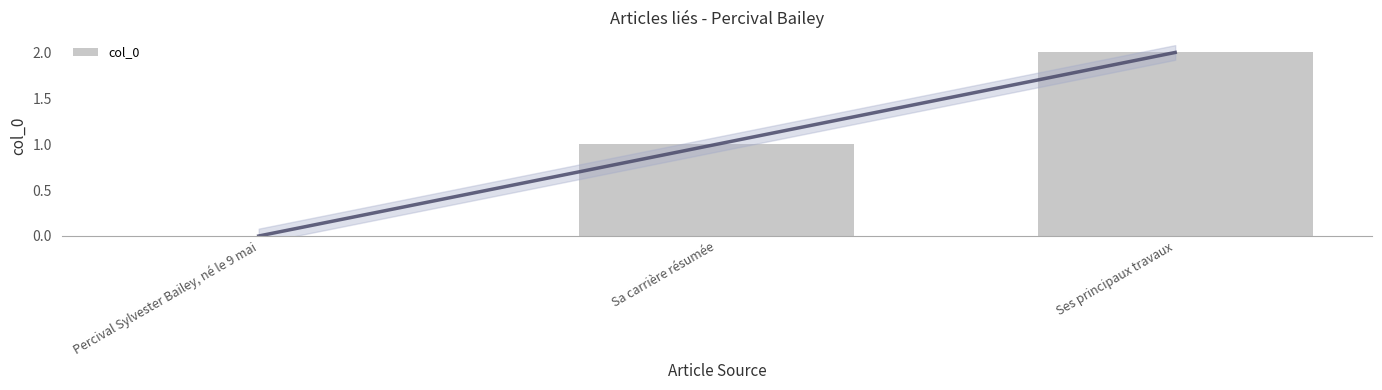

List the labels in order of value, smallest first.

Percival Sylvester Bailey, né le 9 mai, Sa carrière résumée, Ses principaux travaux